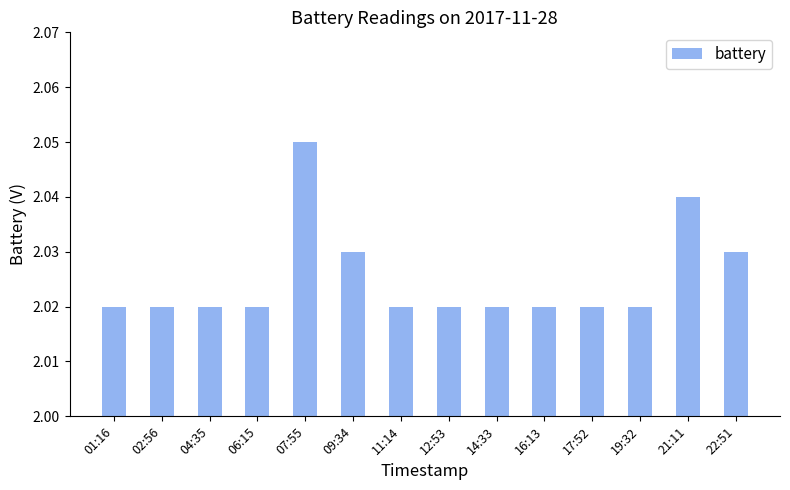

What is the sum of all values?

28.4